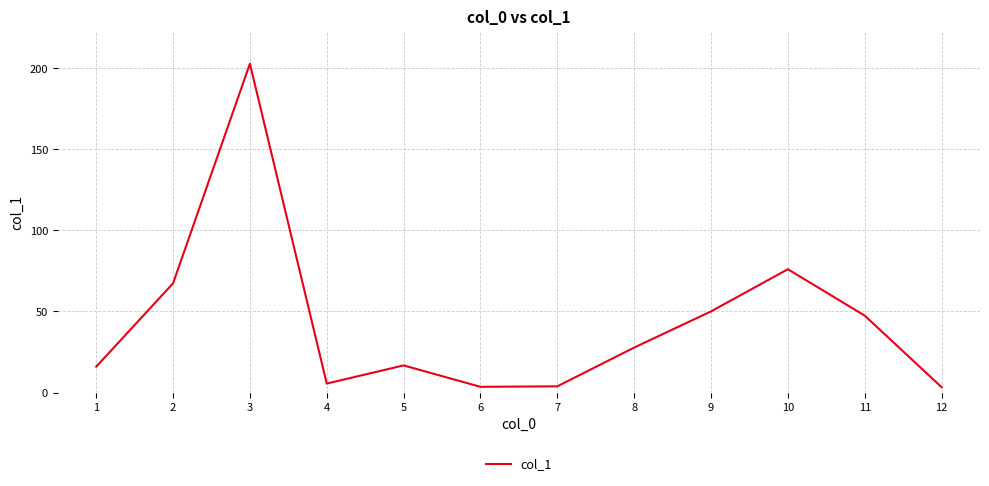

True or false: the data has more than 1 interior local peaks.

True